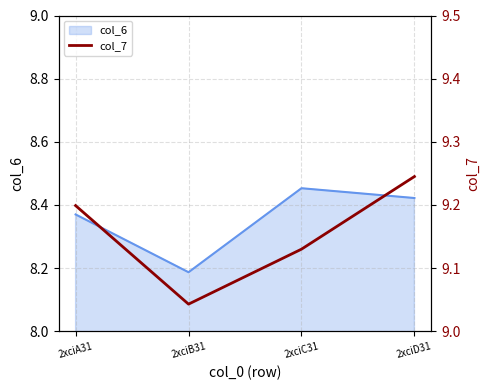

At which label does col_6 reach its minimum?

2xciB31